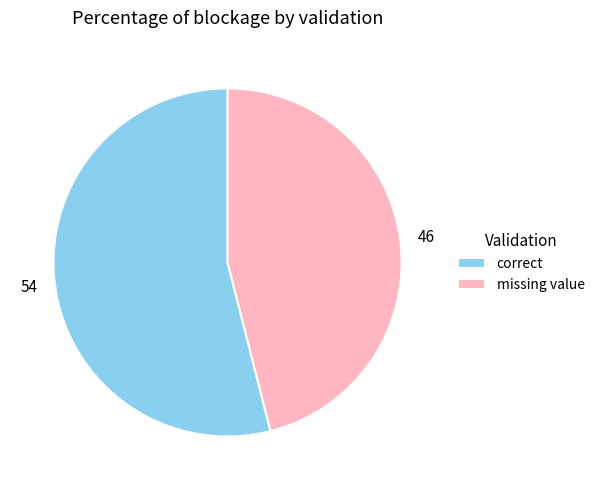

Rank the categories by value from lowest to highest.

missing value, correct